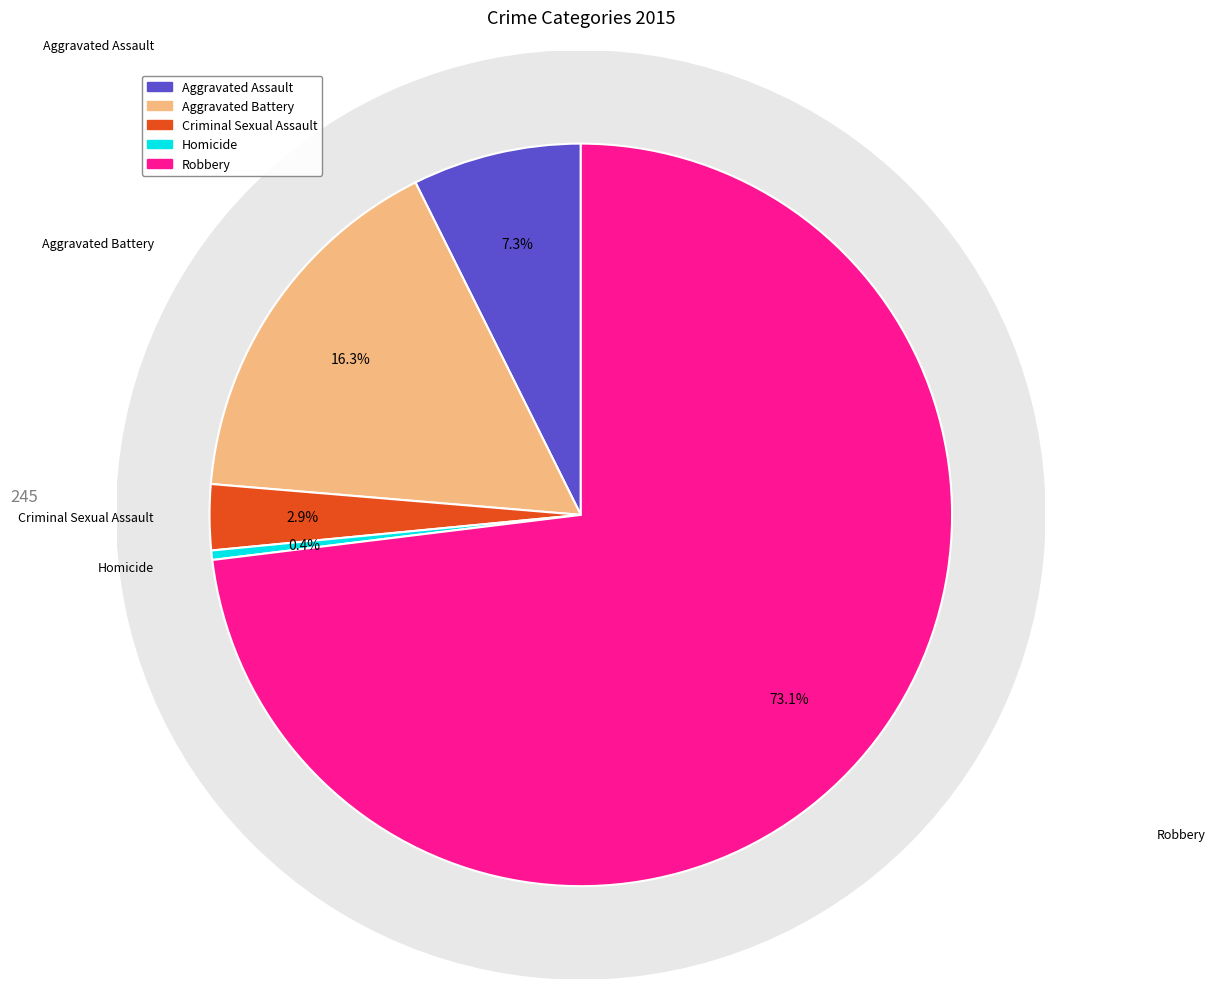

To the nearest percent, what percentage of the pie is Aggravated Battery?

16%